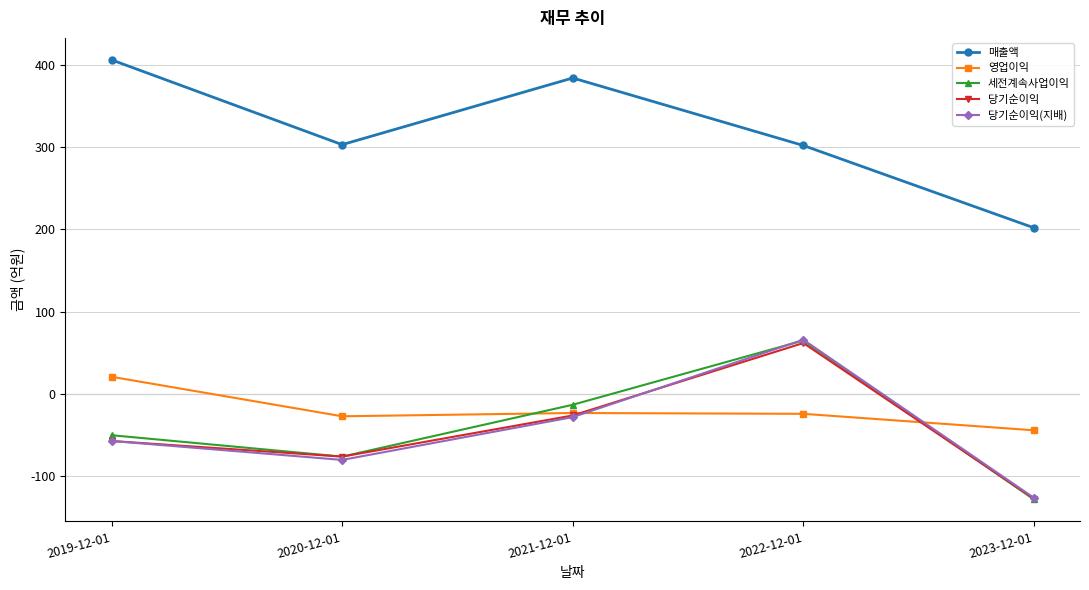

What is the value of the 당기순이익 point at the 4th from the left?

62